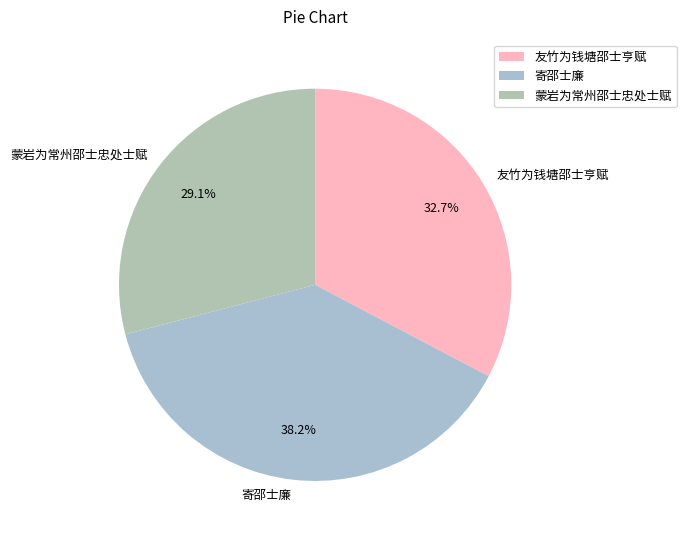

The 寄邵士廉 slice represents 47% of the pie. True or false?

False